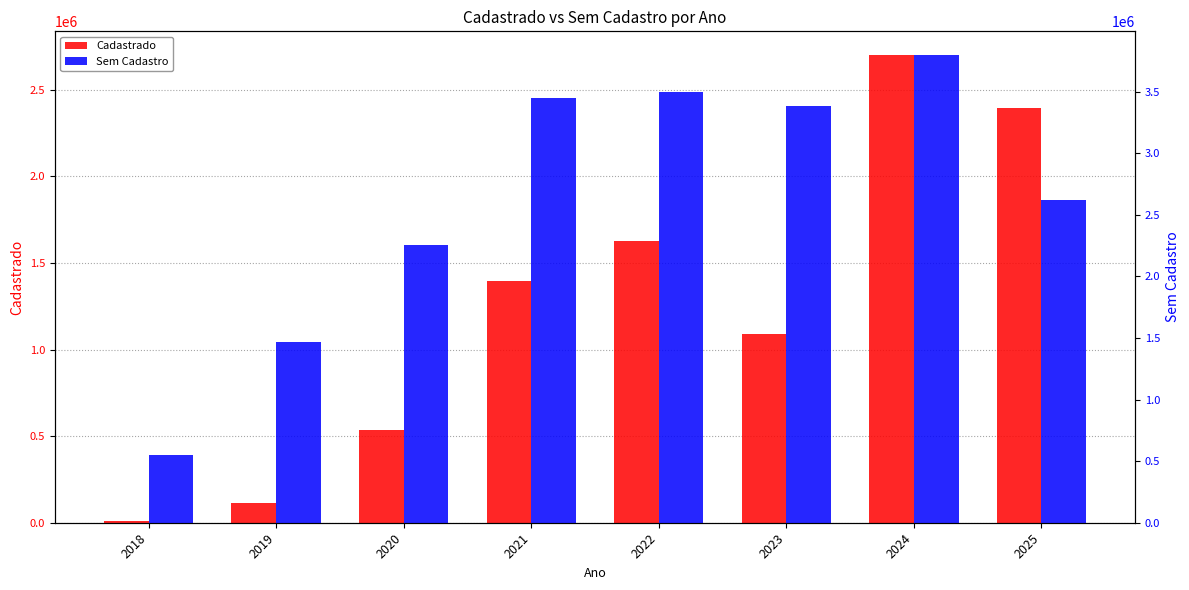

What is the value of the Cadastrado bar at the 3rd from the left?

533076.8